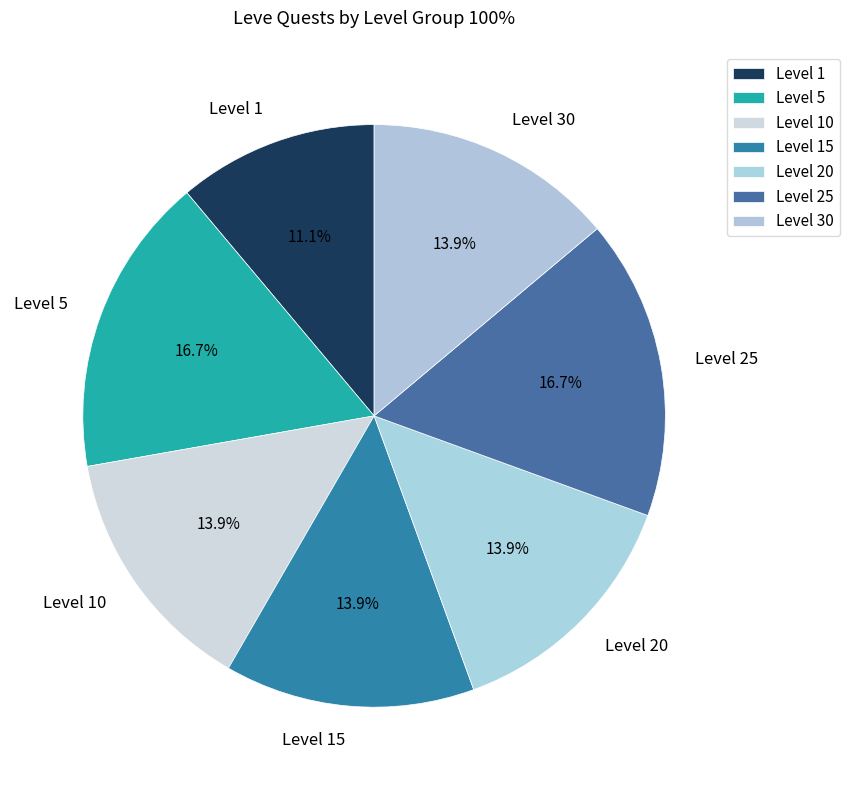

Count the number of slices in the pie.

7